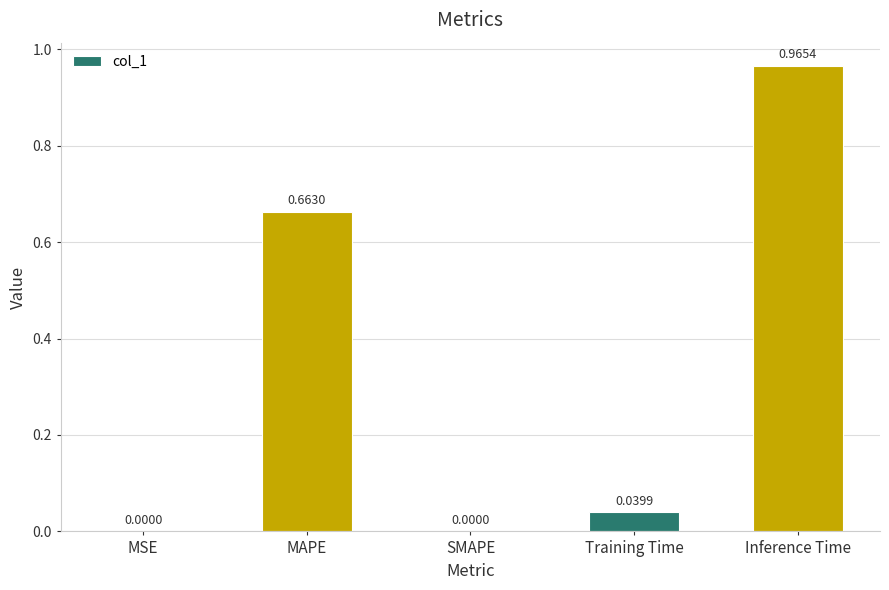

At which category does the chart reach its peak across all series?

Inference Time